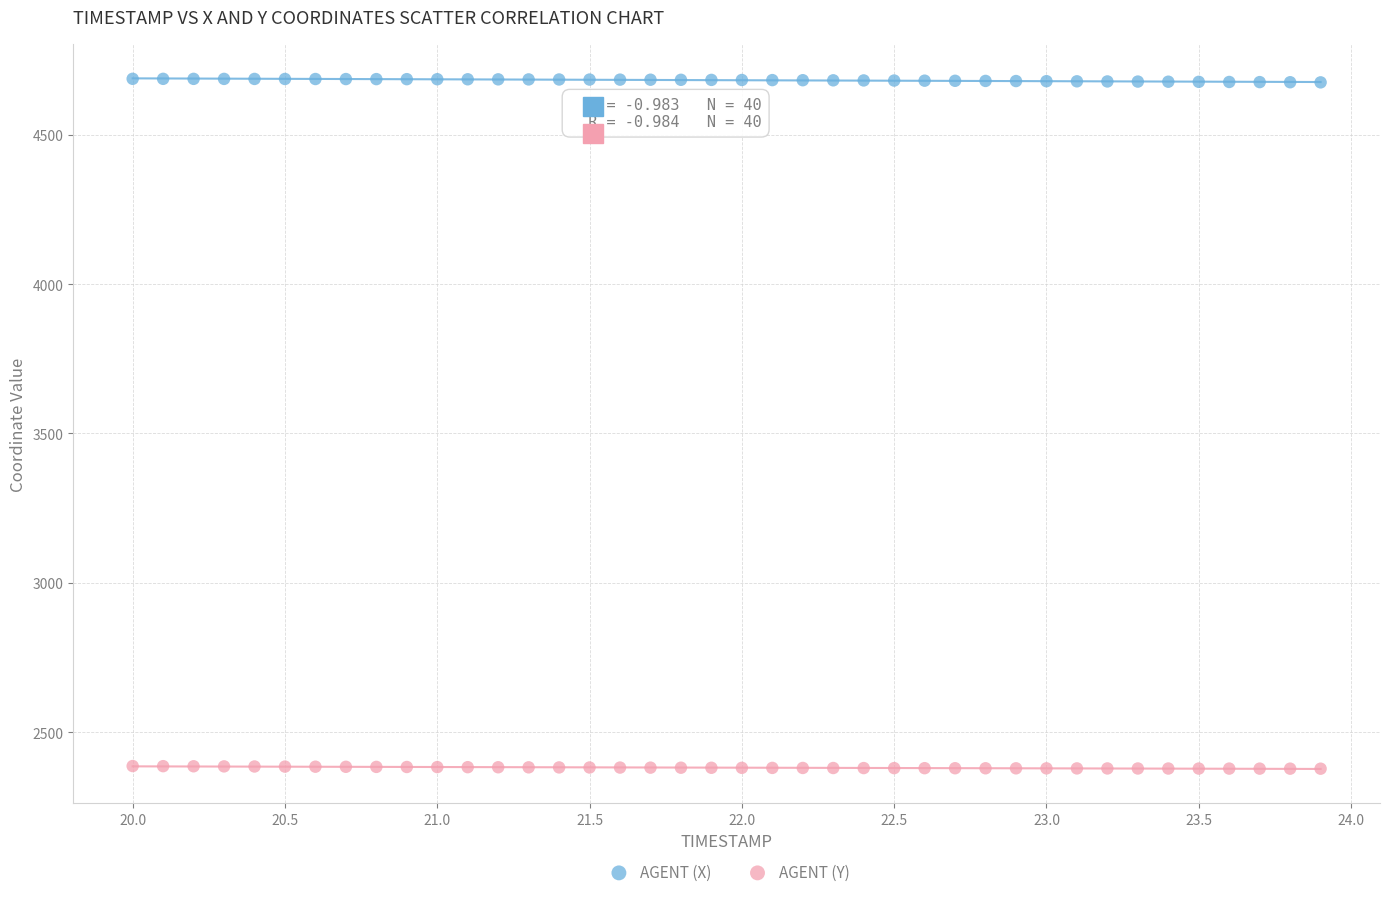

What are all the series names shown in the legend?

AGENT (X), AGENT (Y)